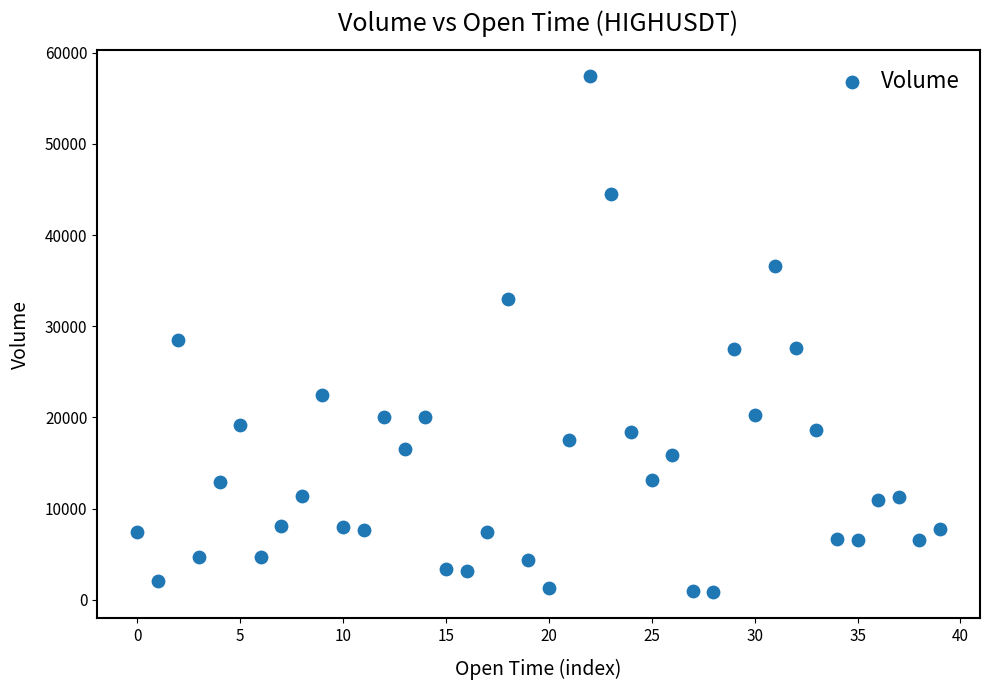

What Y value in the scatter plot is closest to 29136?

28462.3